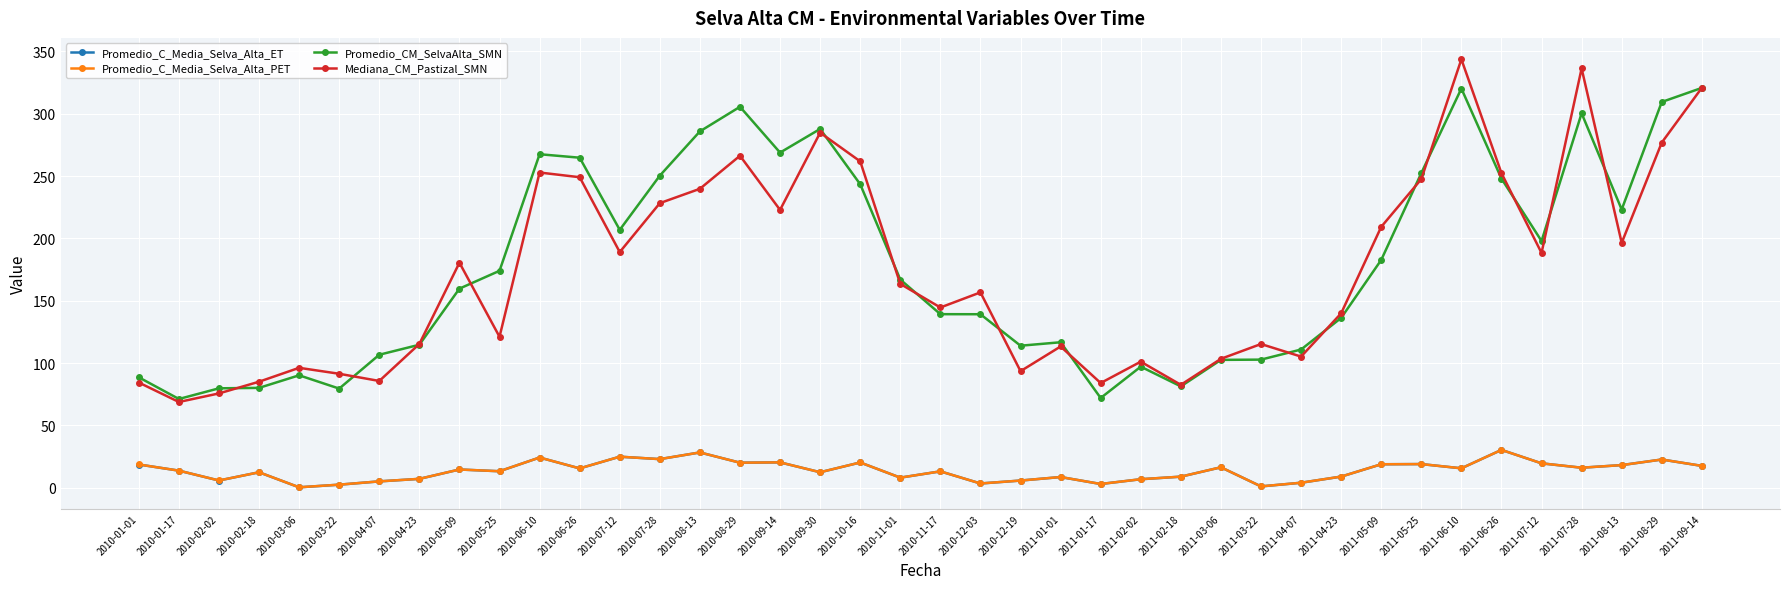

Is it true that Promedio_C_Media_Selva_Alta_PET equals 18.8 at 2011-05-09?

True